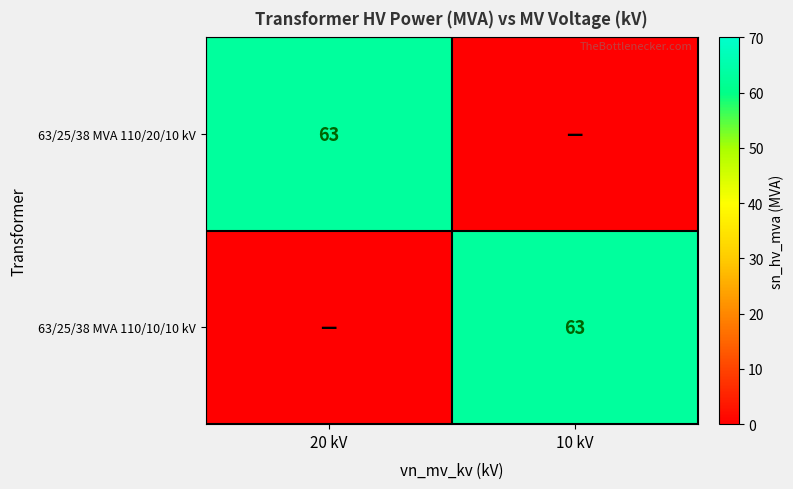

The value of 63/25/38 MVA 110/10/10 kV at 10 kV is 63. True or false?

True